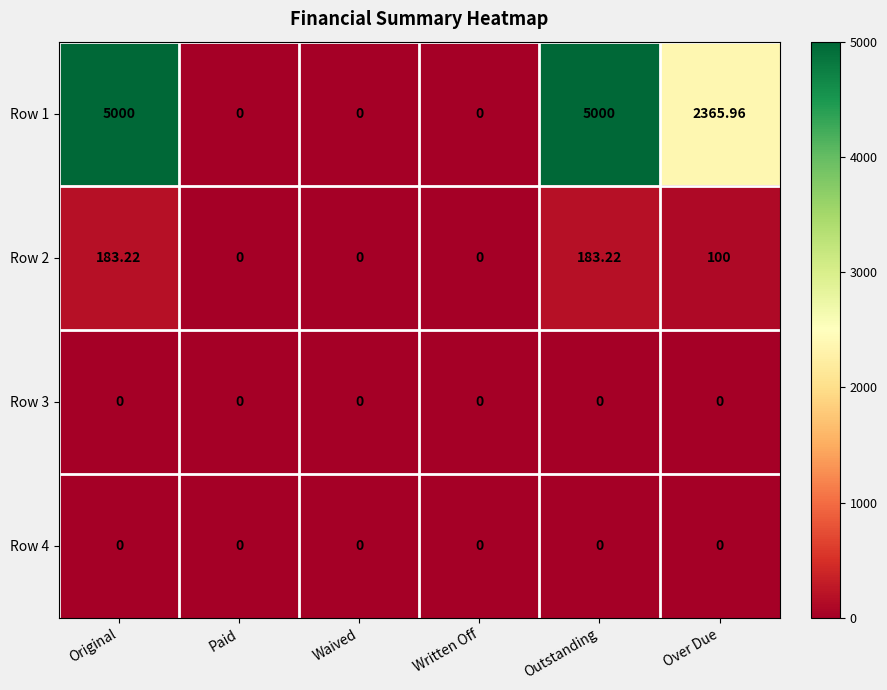

At which label does Row 1 first exceed 2365?

Original